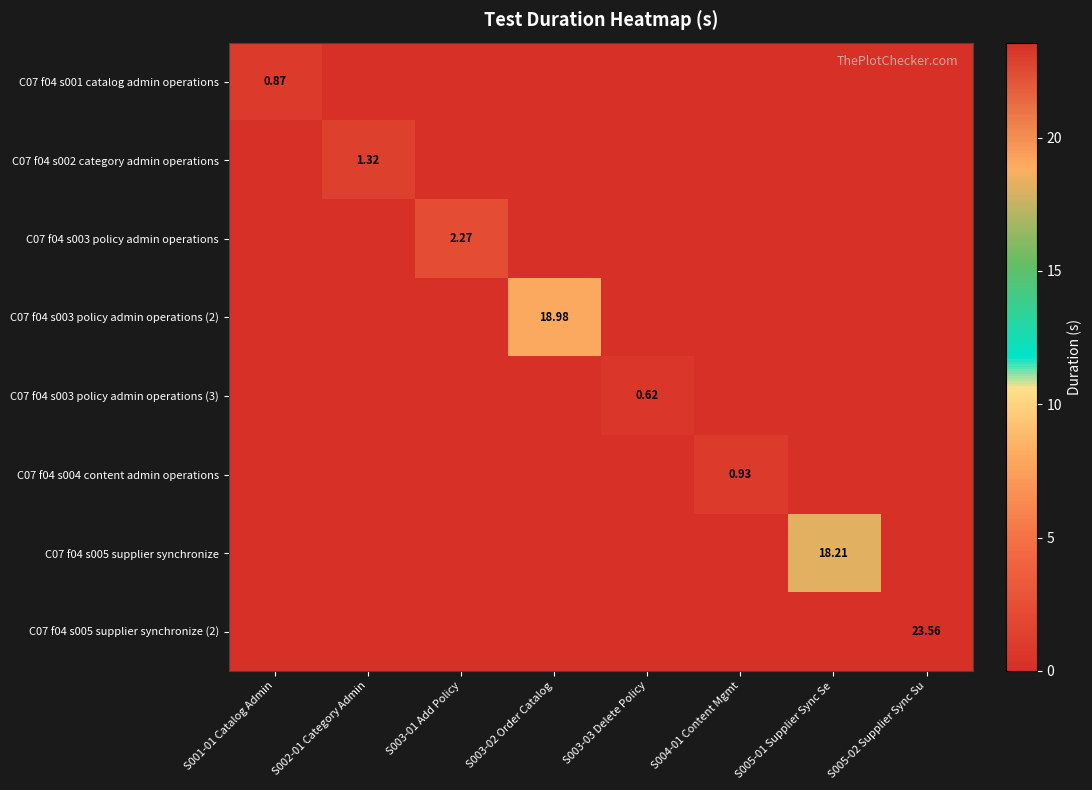

Rank the categories by C07 f04 s005 supplier synchronize (2) value from highest to lowest.

S005-02 Supplier Sync Su, S001-01 Catalog Admin, S002-01 Category Admin, S003-01 Add Policy, S003-02 Order Catalog, S003-03 Delete Policy, S004-01 Content Mgmt, S005-01 Supplier Sync Se